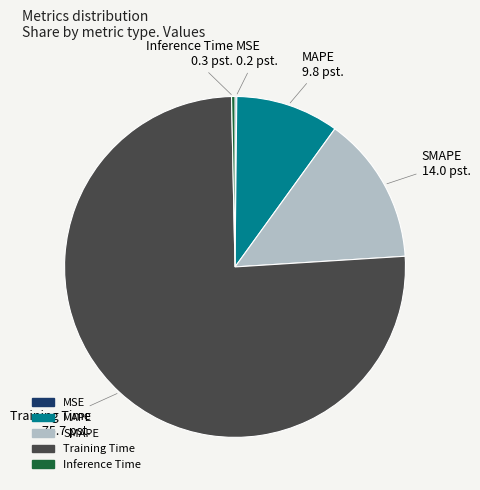

Is it true that Training Time is 76% of the pie?

True